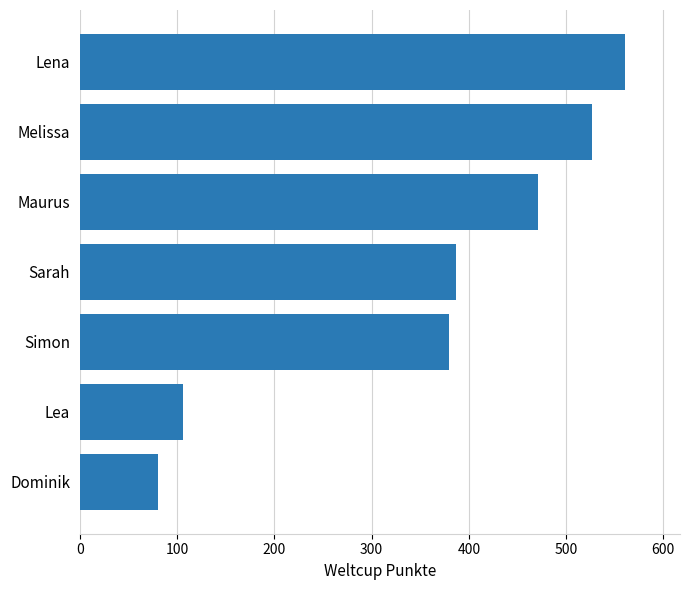

Which has a higher value, Lena or Lea?

Lena